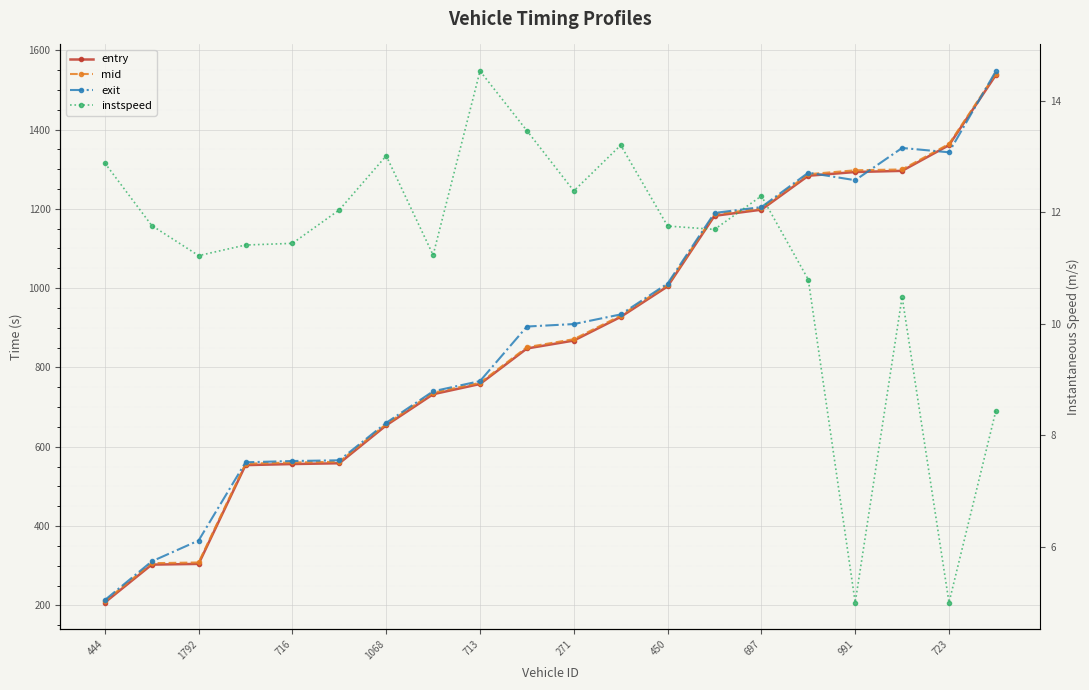

What is the maximum value for instspeed?

14.5